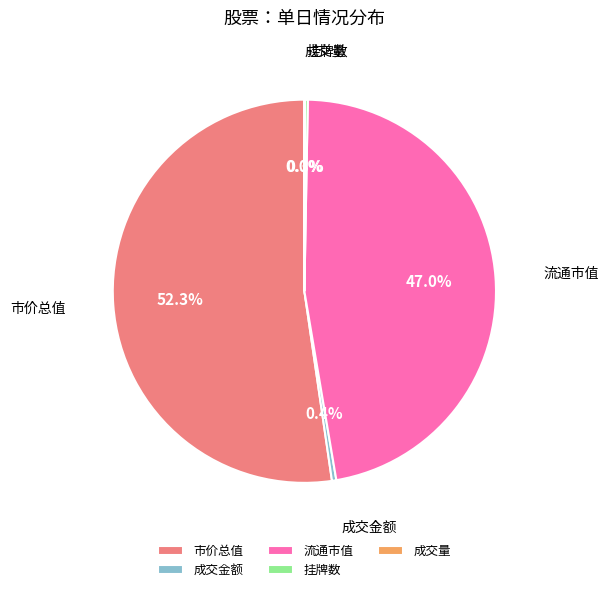

Which category accounts for the majority?

市价总值